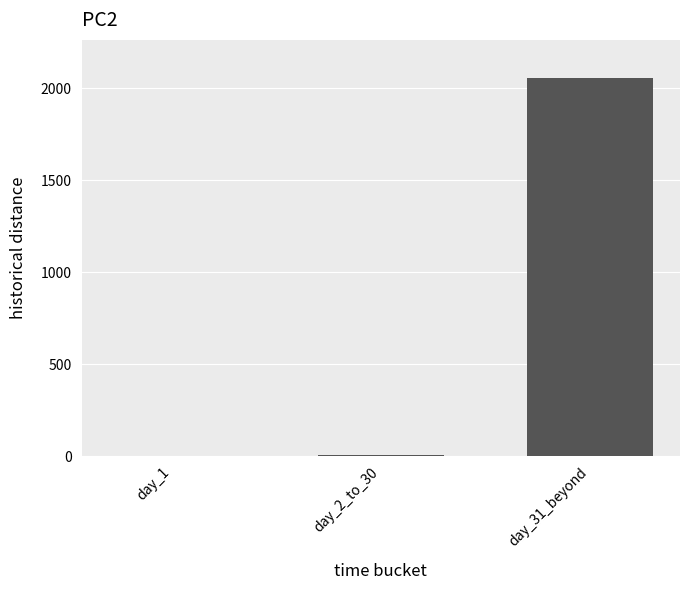

What is the sum of all values?

2061